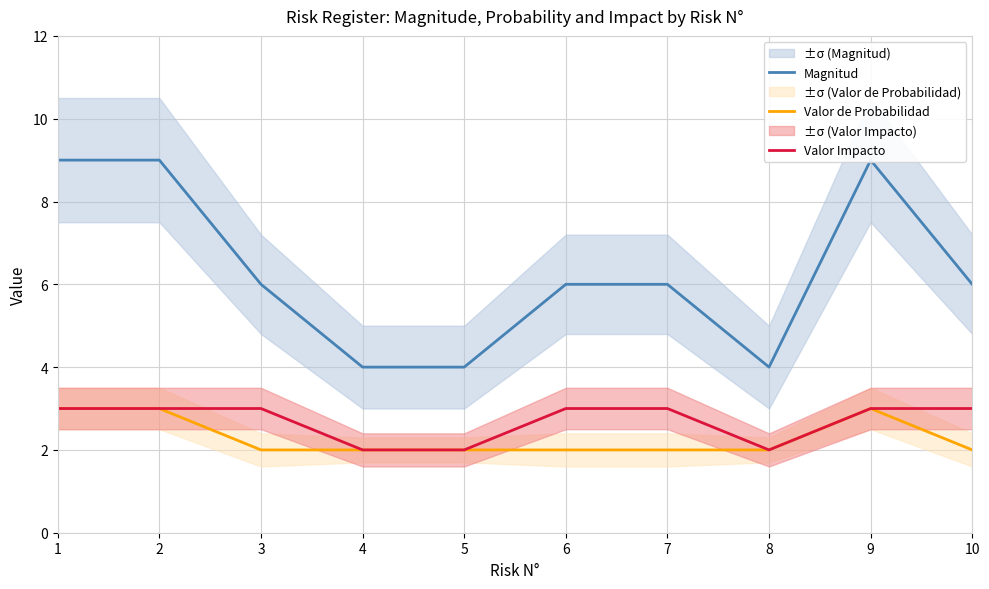

At which category does Magnitud reach its first local peak?

9